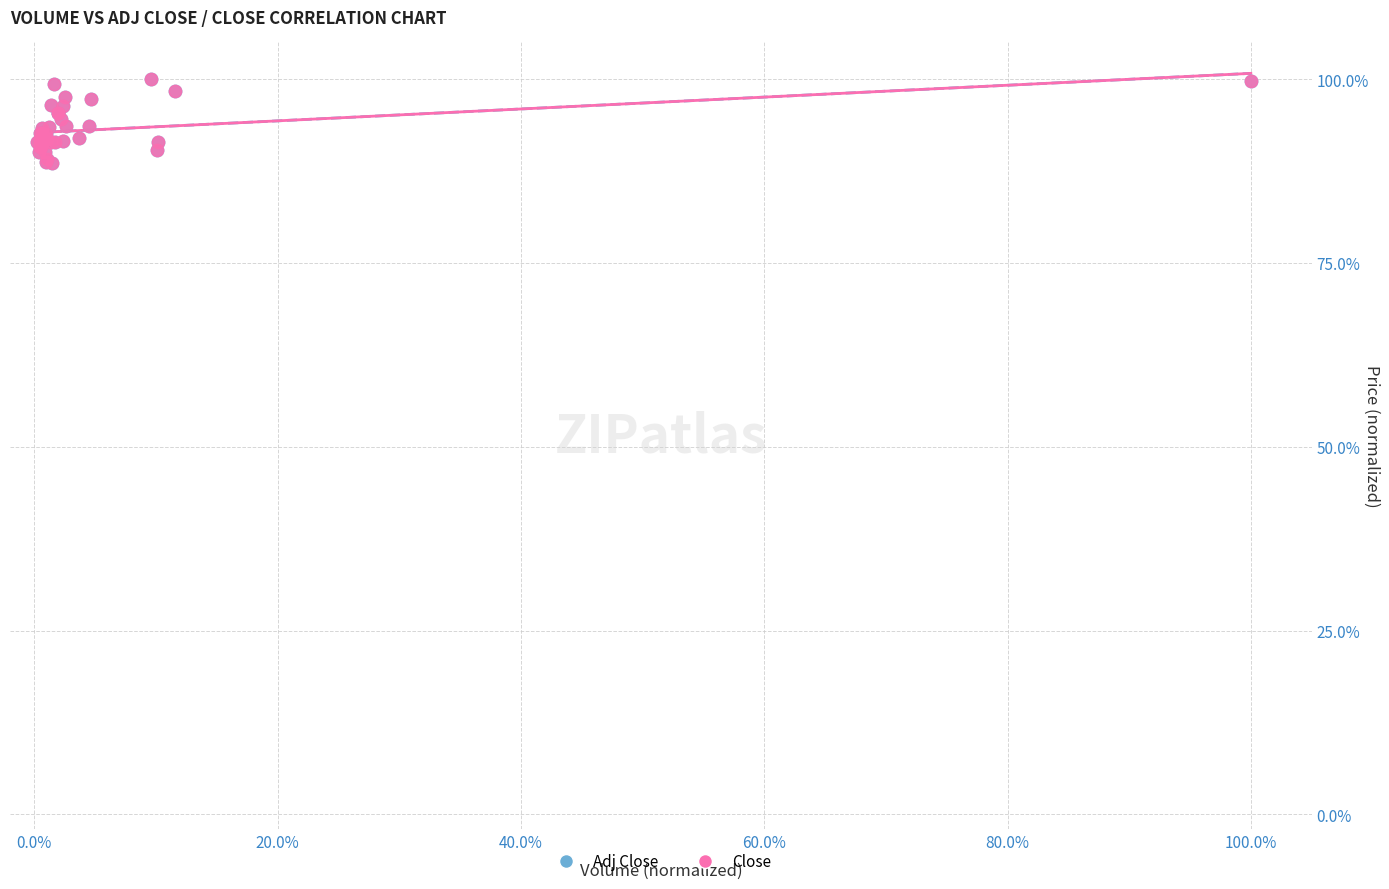

What are all the series names shown in the legend?

Adj Close, Close